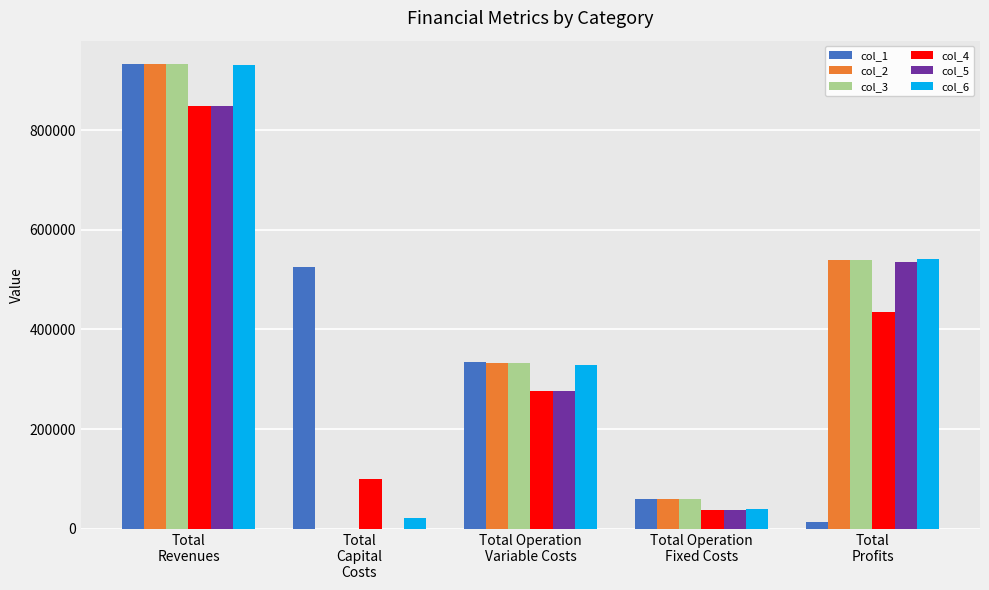

What is the highest value of the col_3 series?

932681.6